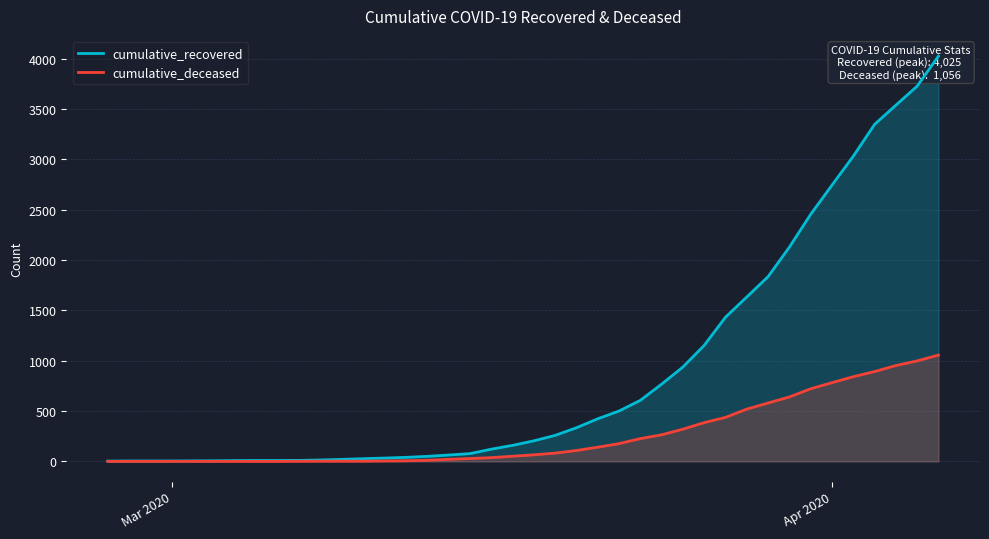

What is the highest value of the cumulative_deceased series?

1056